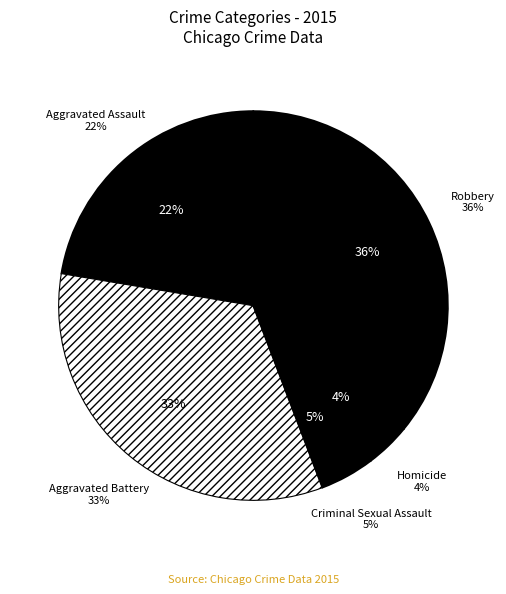

Which category has the smallest portion of the pie?

Homicide